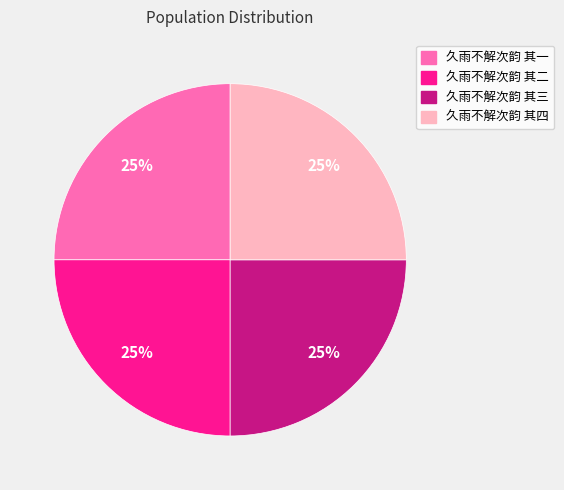

Count the number of slices in the pie.

4